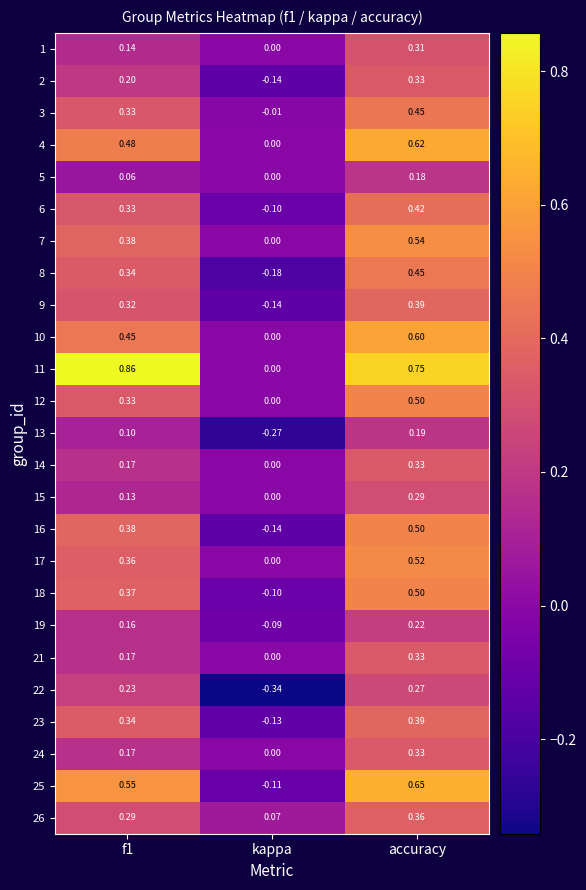

Is the value of 8 at f1 greater than the value of 15 at f1?

Yes